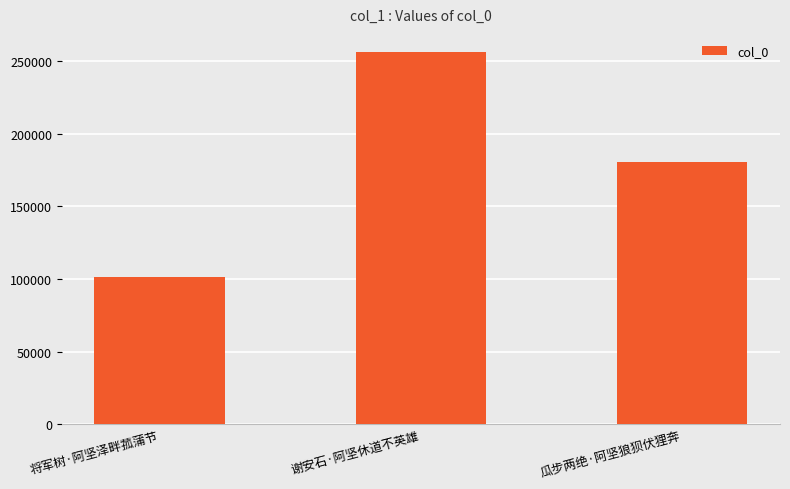

What is the difference between the maximum and minimum values?

154911